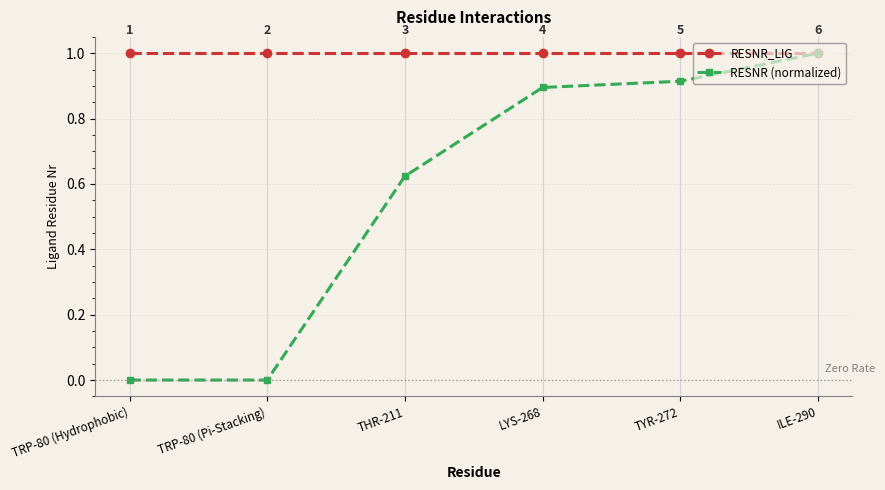

What is the highest value of the RESNR_LIG series?

1.0